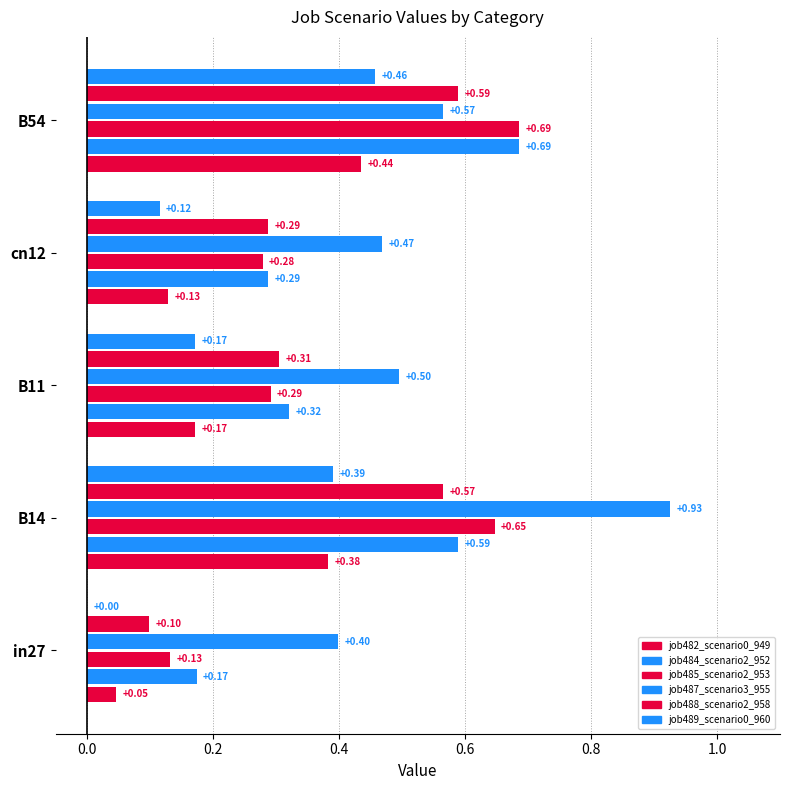

What is the sum of the job485_scenario2_953 values at B14 and in27?

0.8